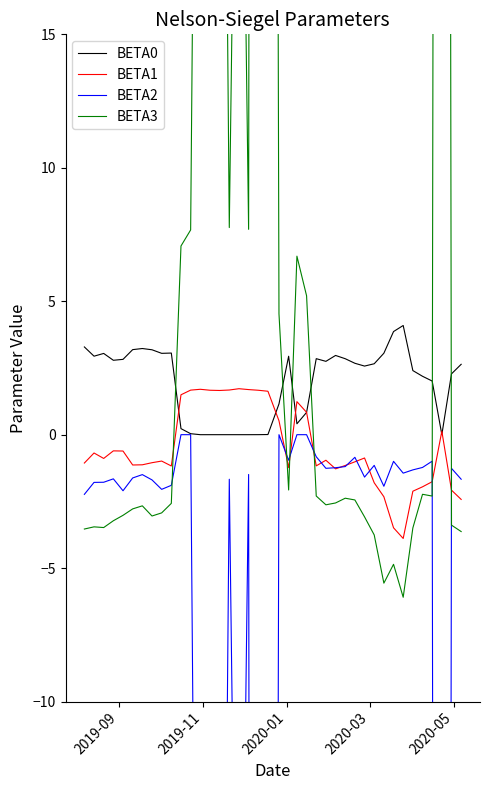

What is the greatest value displayed?

262.0